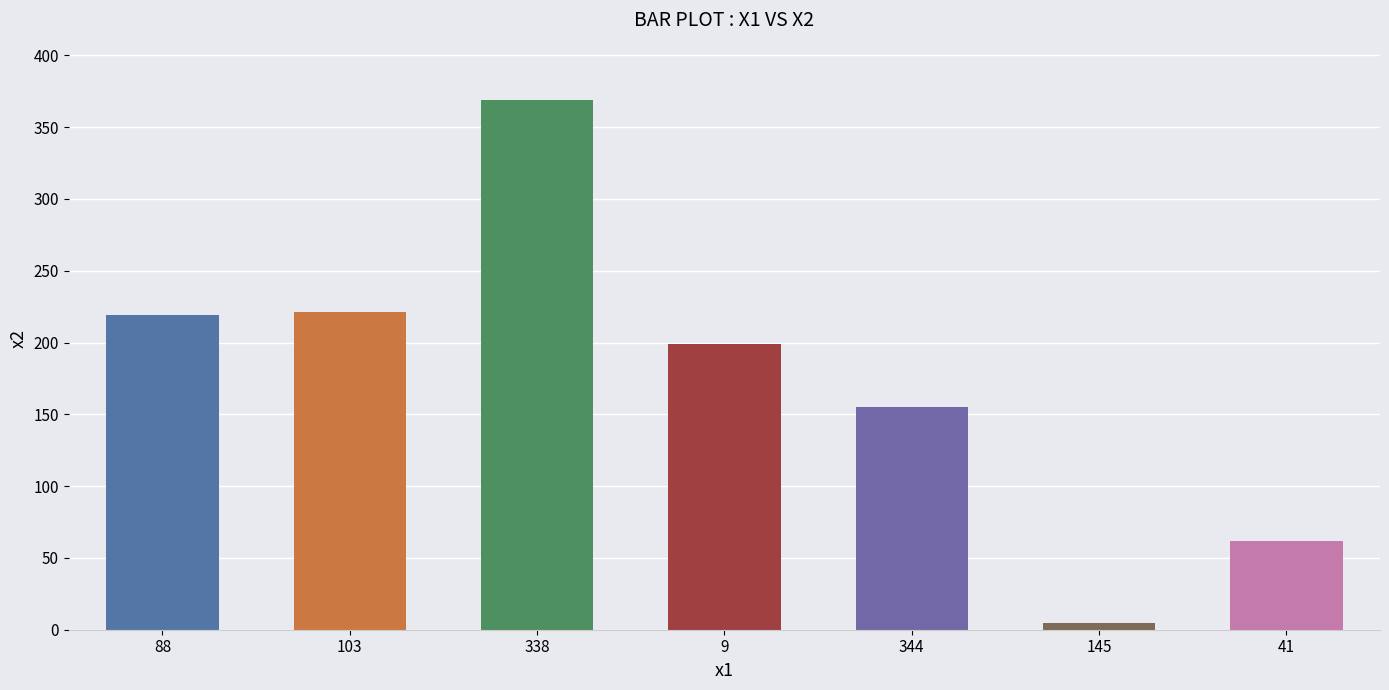

What is the difference between the maximum and minimum values?

364